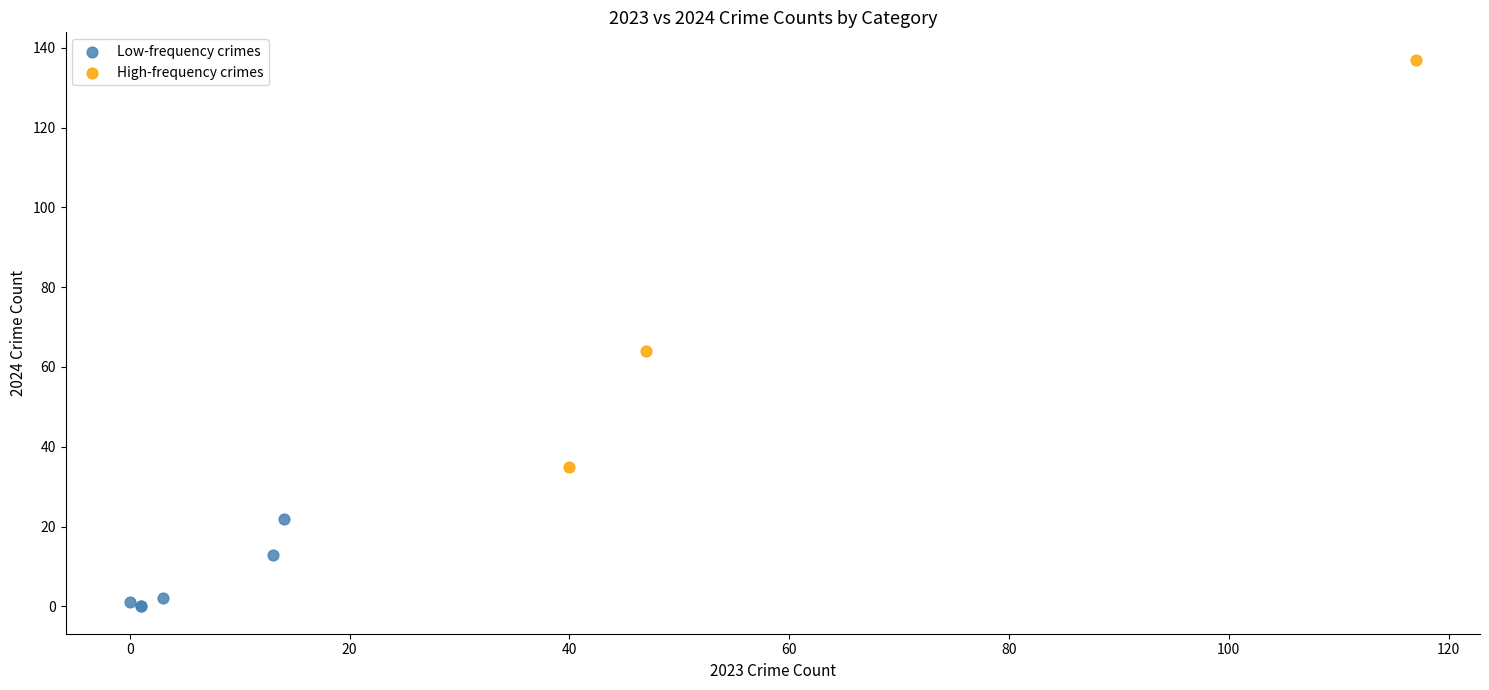

Which series has the widest spread of Y values?

High-frequency crimes